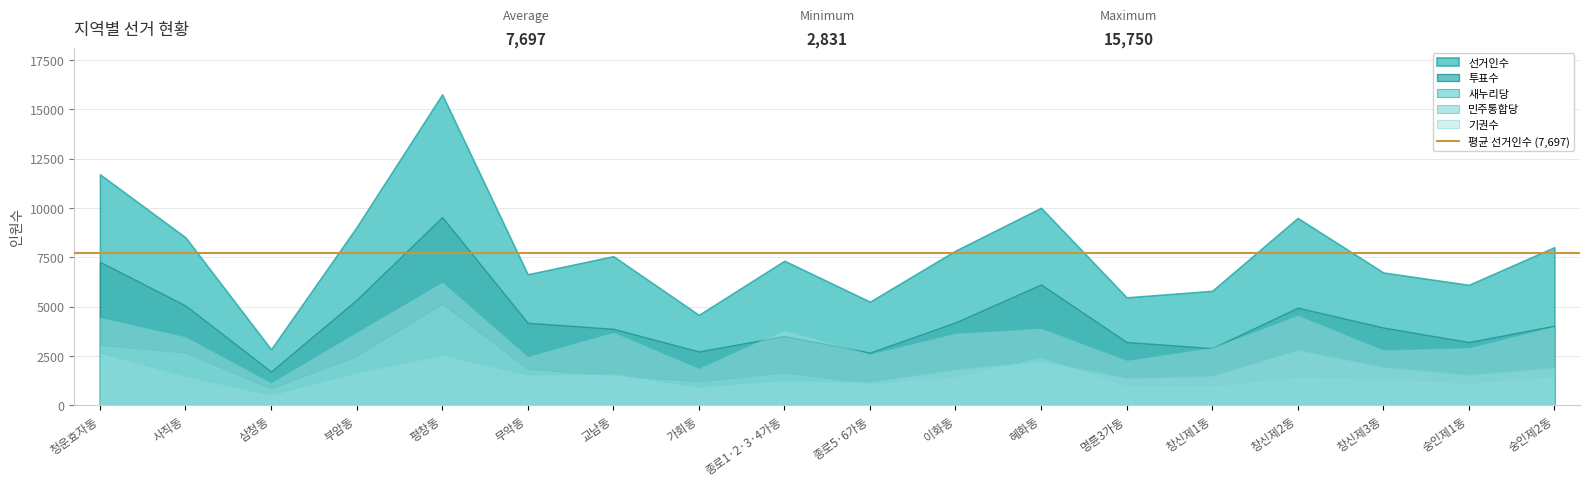

True or false: 민주통합당 has more than 2 points higher than both neighbors.

True